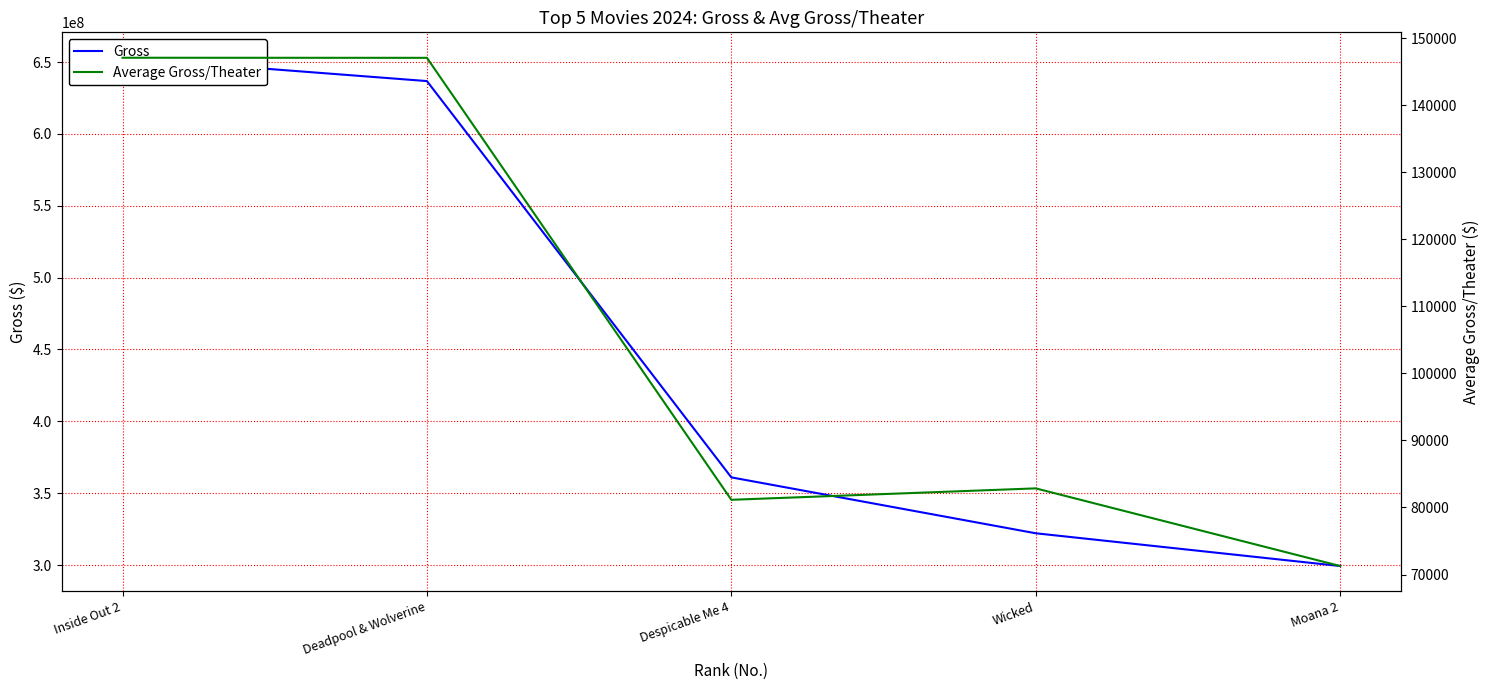

List the labels in order of Average Gross/Theater value, smallest first.

Moana 2, Despicable Me 4, Wicked, Deadpool & Wolverine, Inside Out 2